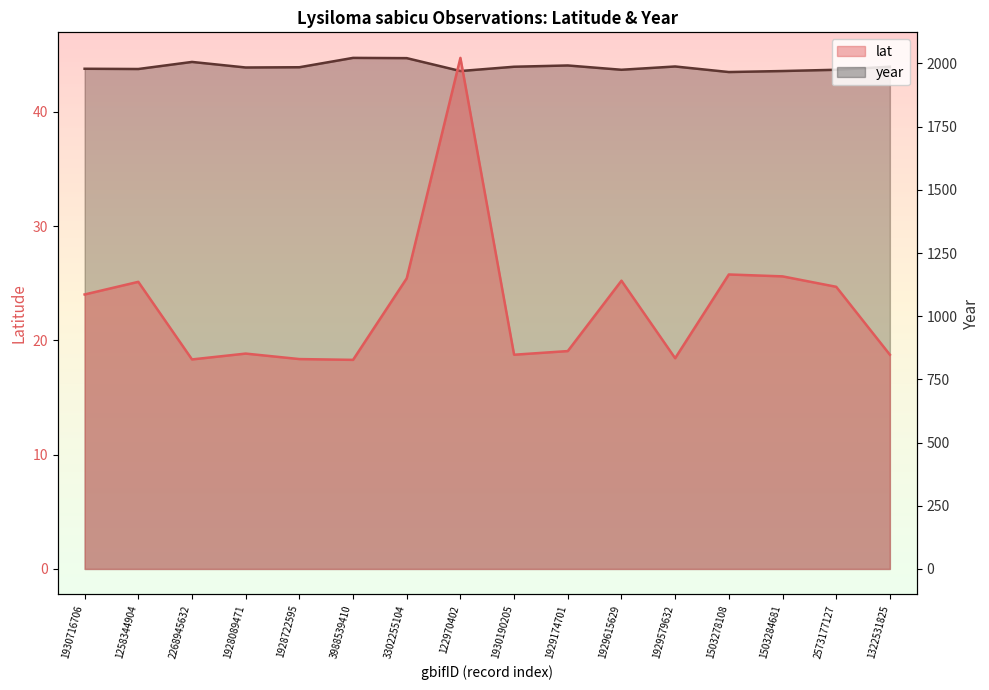

How many lines are shown in the chart?

2